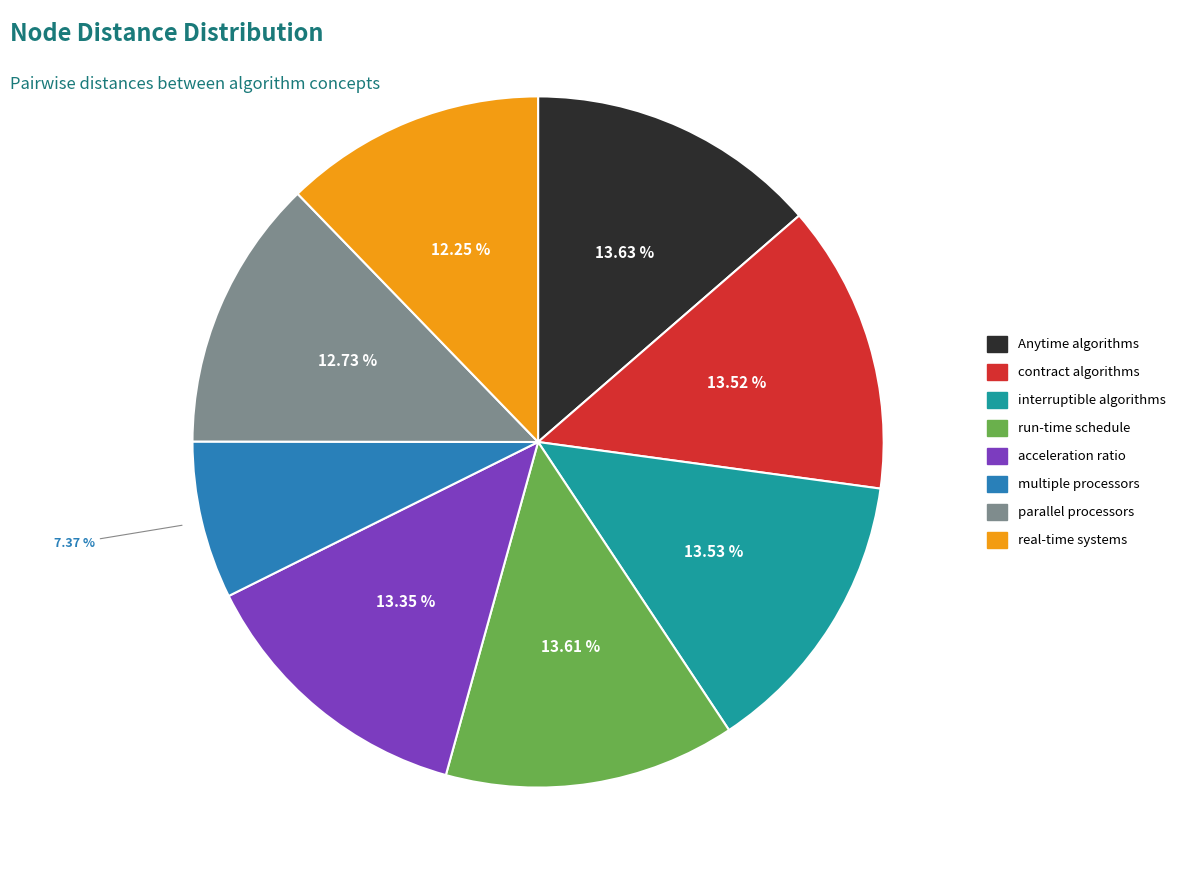

To the nearest percent, what is the combined percentage of interruptible algorithms and acceleration ratio?

27%